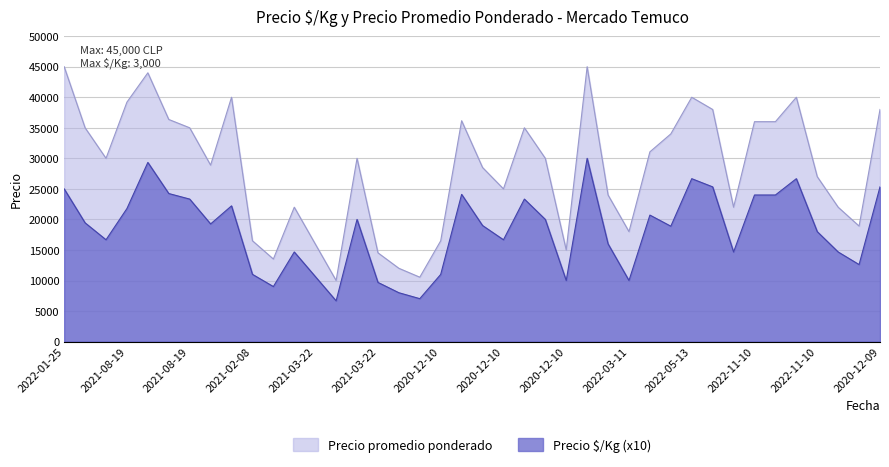

Which series has the largest total across all categories?

Precio promedio ponderado